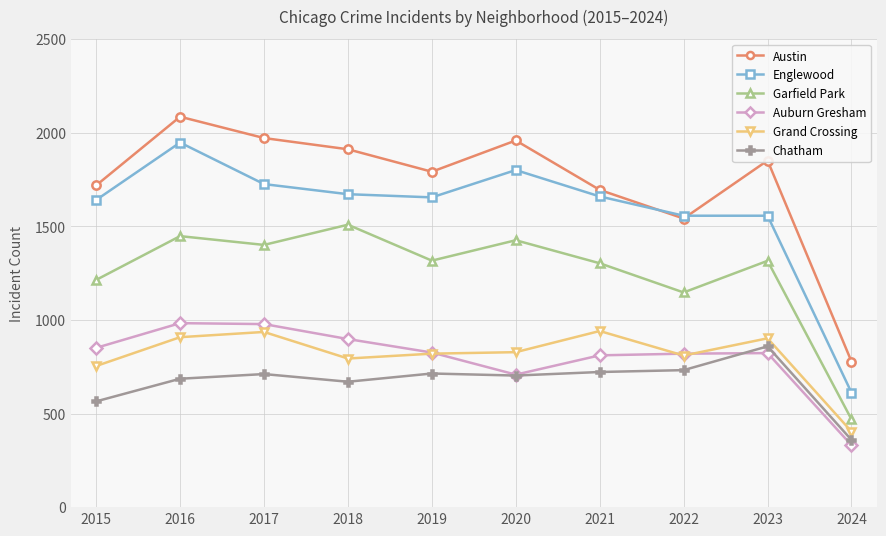

Where is the first local maximum for Grand Crossing?

2017